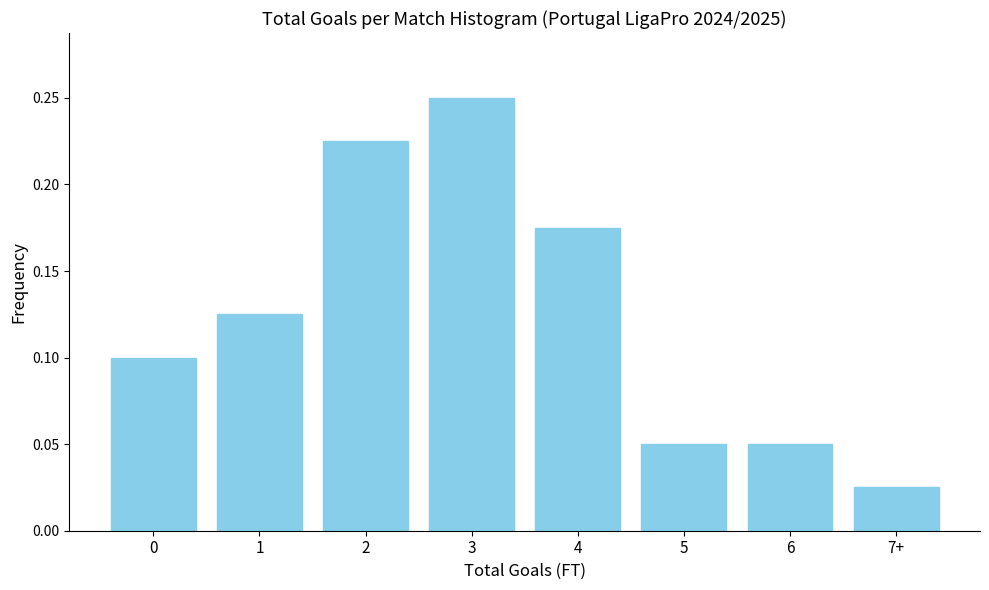

Count the values in the range 0 to 1.

8